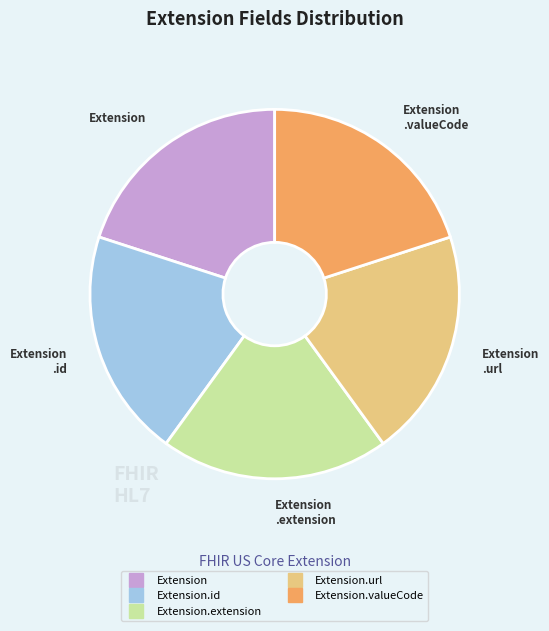

Is there any slice that represents more than half of the pie?

No